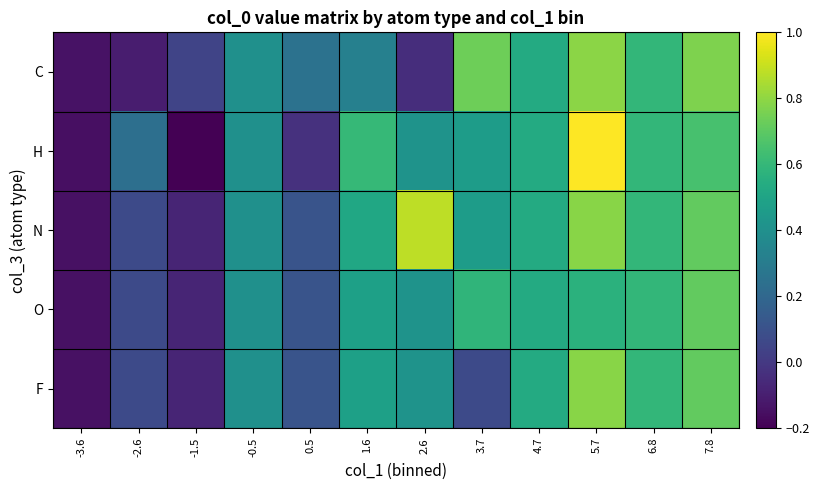

Which has a higher value, 4.7 or -0.5?

4.7